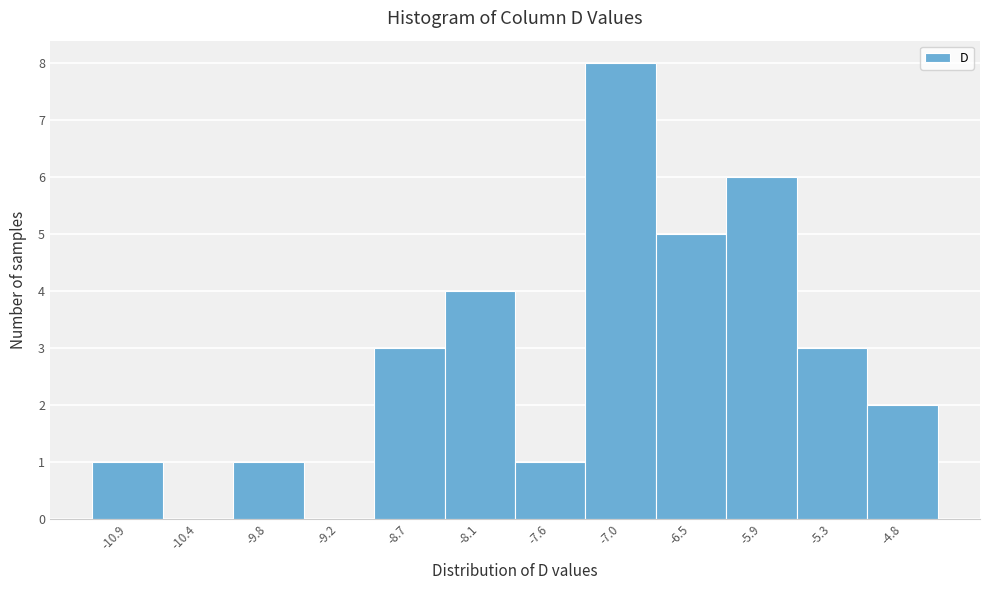

Reading left to right, list every bar in this chart as the range it spans on the x-axis followed by its height. Neither the bar edges nor the heights are printed on the chart, so give them approximately, as read against the axes.

-11.2 to -10.6: 1
-10.6 to -10.1: 0
-10.1 to -9.5: 1
-9.5 to -9.0: 0
-9.0 to -8.4: 3
-8.4 to -7.8: 4
-7.8 to -7.3: 1
-7.3 to -6.7: 8
-6.7 to -6.2: 5
-6.2 to -5.6: 6
-5.6 to -5.1: 3
-5.1 to -4.5: 2